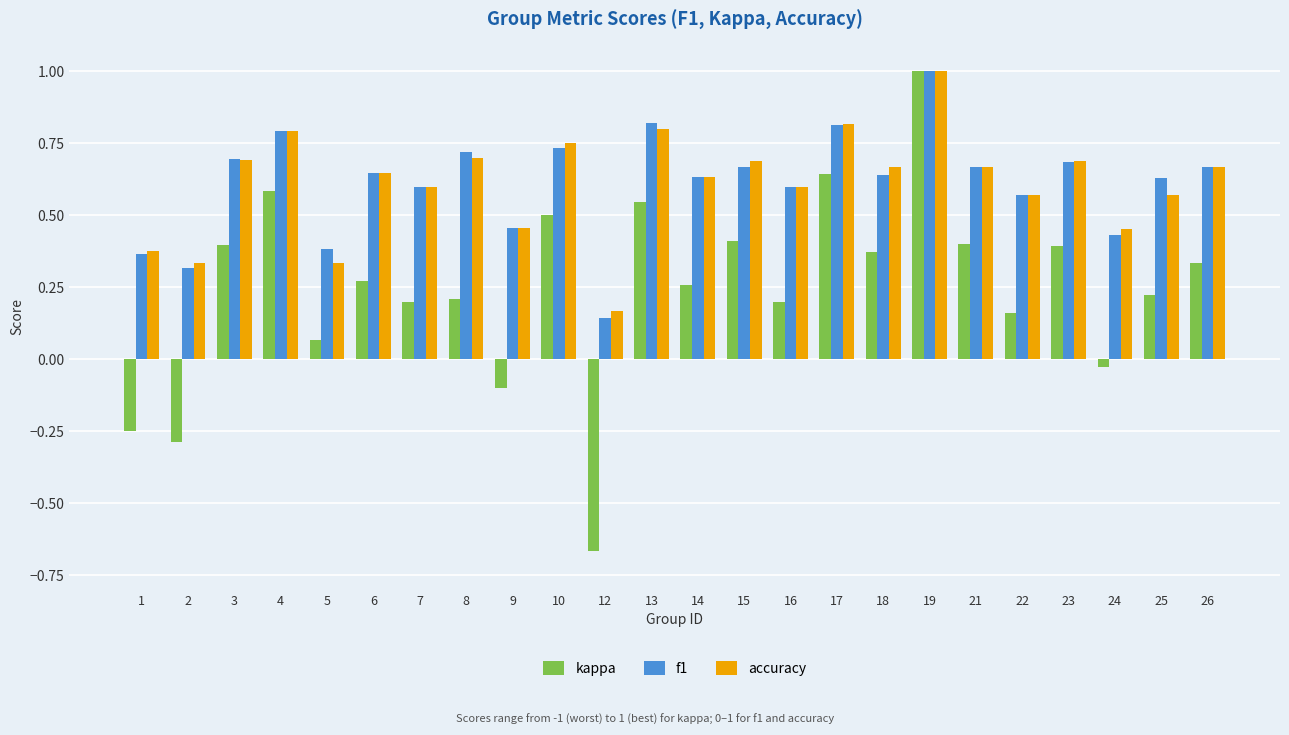

What is the difference between the maximum and second lowest values in the kappa series?

1.3